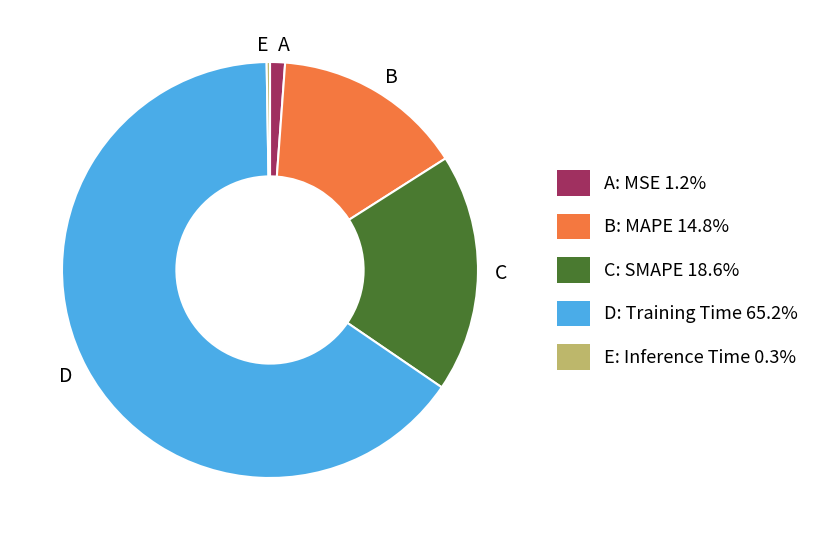

Which slice represents more than half of the pie?

D